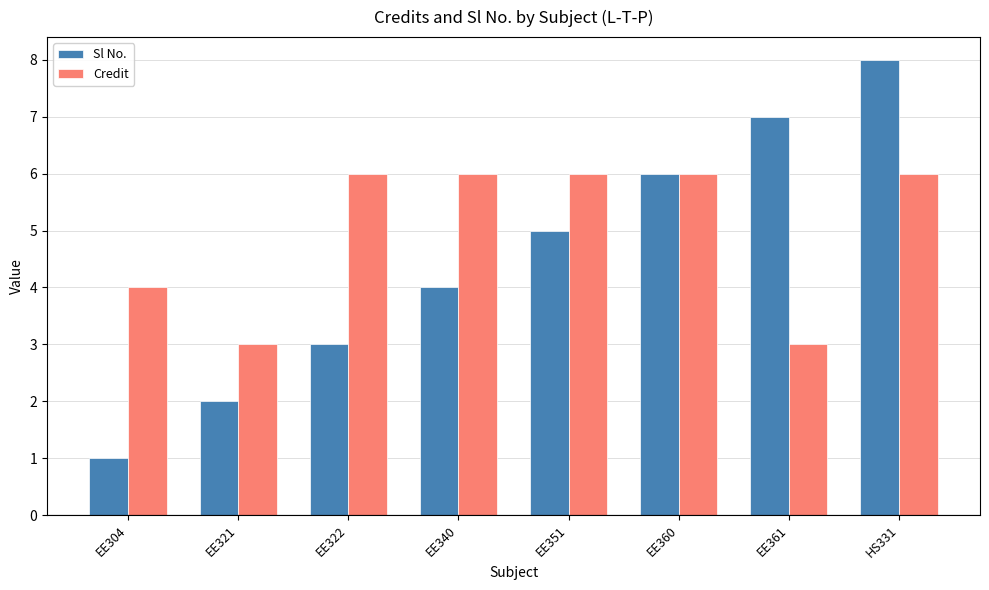

Rank the series by their maximum value, from lowest to highest.

Credit, Sl No.